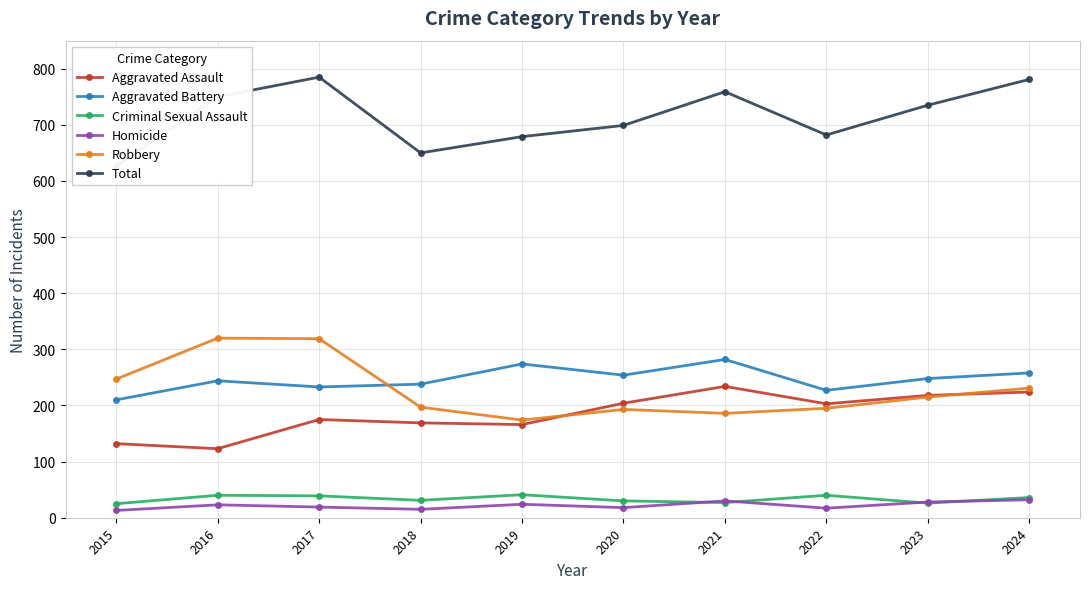

Between 2022 and 2016, which is larger?

2022